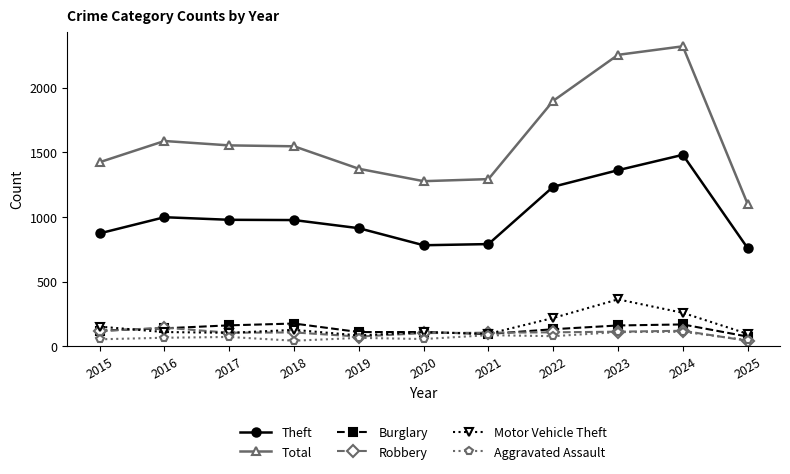

Which series has the widest spread of values?

Total